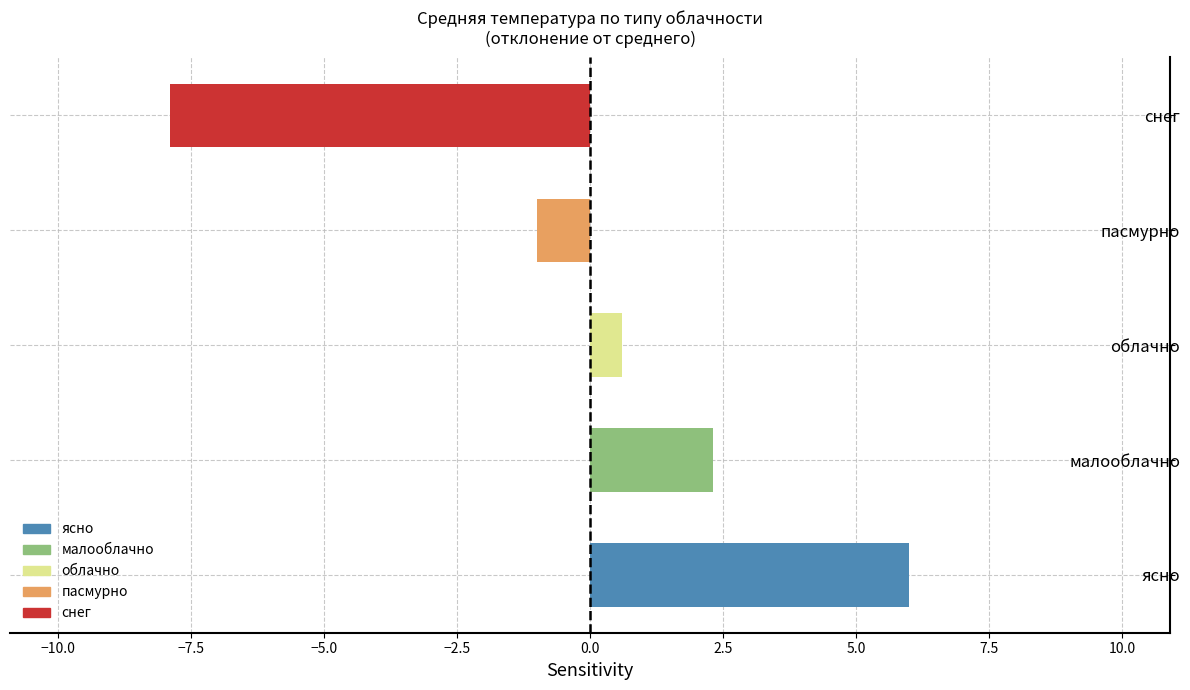

What is the minimum value shown in the chart?

-7.9